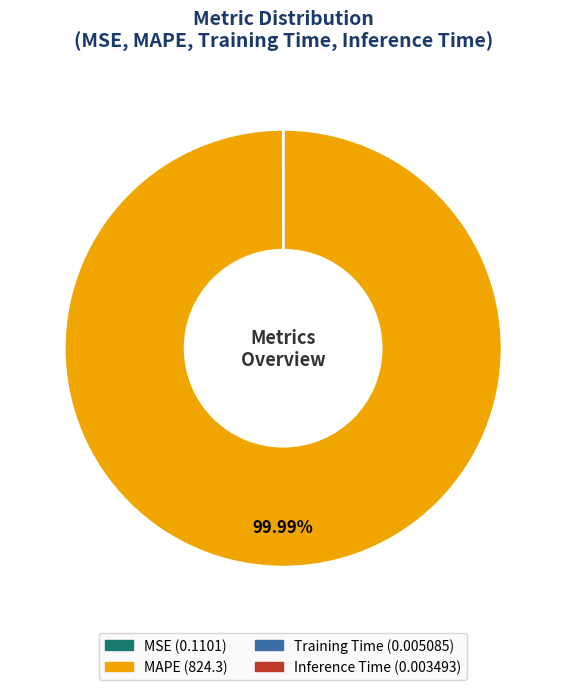

Is there a majority slice in this chart?

Yes